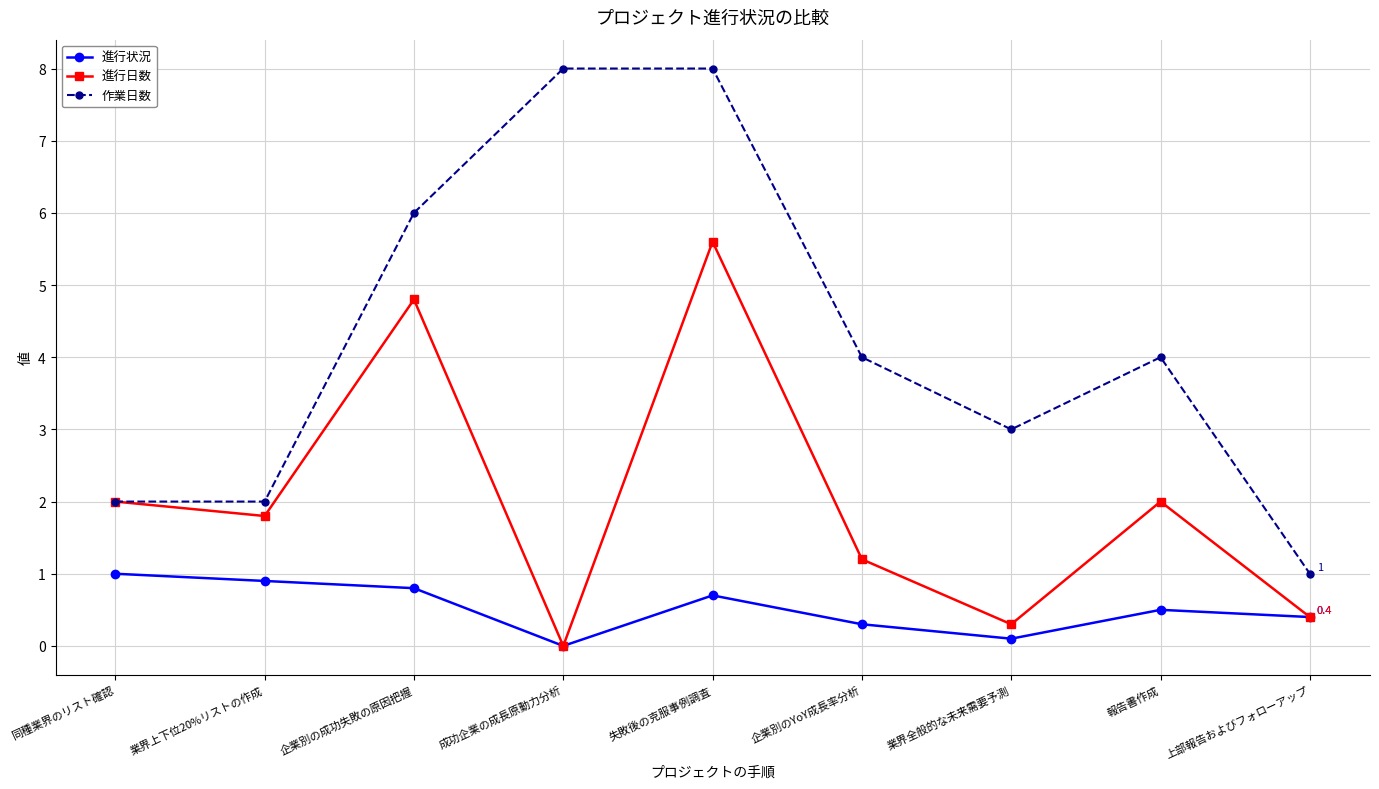

Which category has the lowest value in the 進行状況 series?

成功企業の成長原動力分析